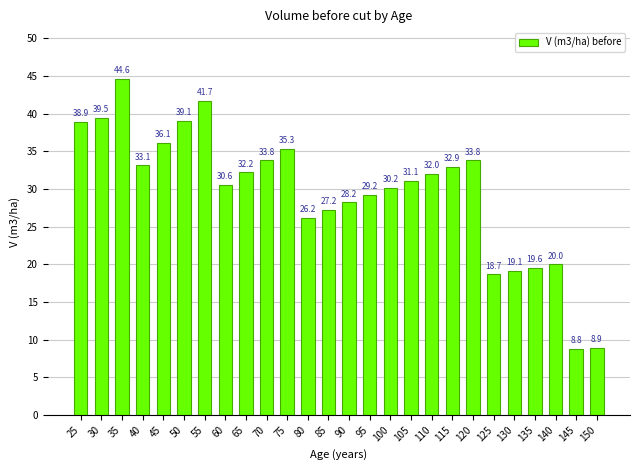

Reading left to right, list all the values displayed in this chart.

25=38.9	30=39.5	35=44.6	40=33.1	45=36.1	50=39.1	55=41.7	60=30.6	65=32.2	70=33.8	75=35.3	80=26.2	85=27.2	90=28.2	95=29.2	100=30.2	105=31.1	110=32.0	115=32.9	120=33.8	125=18.7	130=19.1	135=19.6	140=20.0	145=8.8	150=8.9